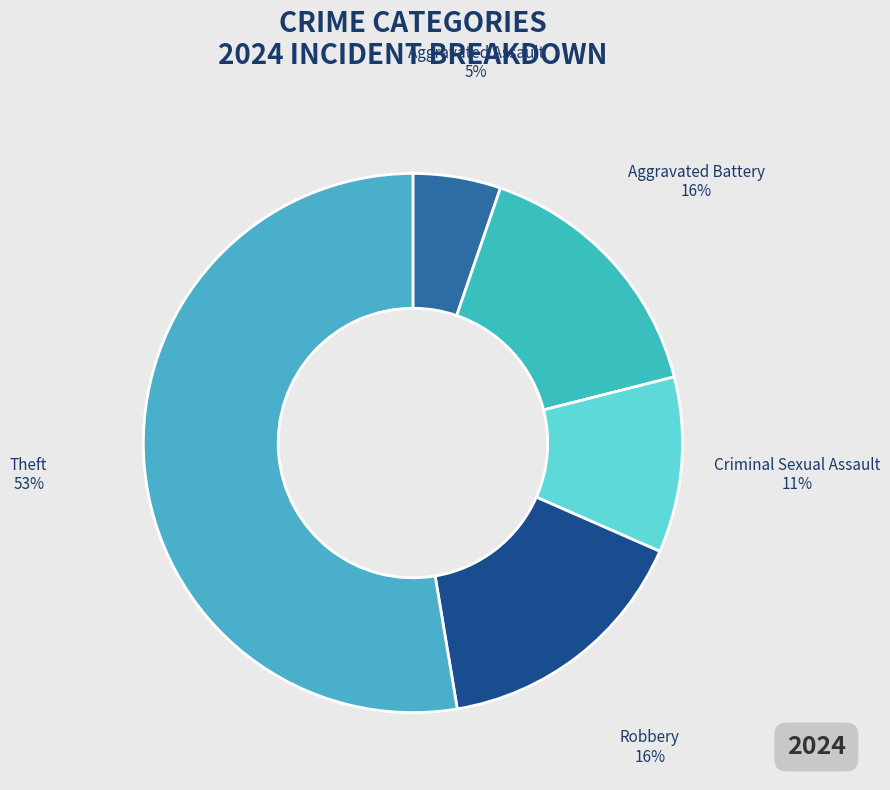

Which category has the smallest portion of the pie?

Aggravated Assault